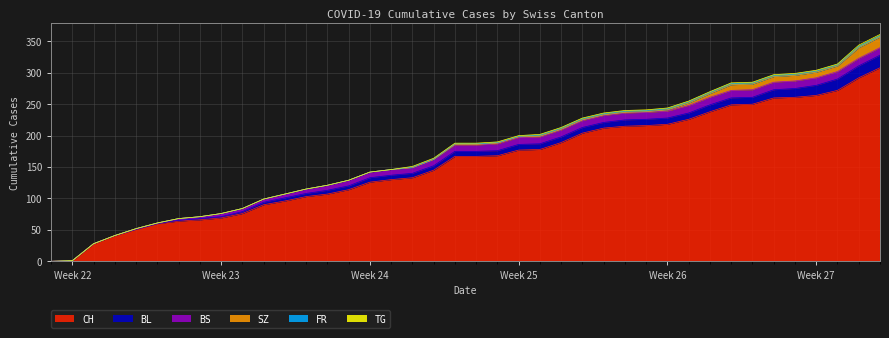

At how many categories does at least one series exceed 60?

34